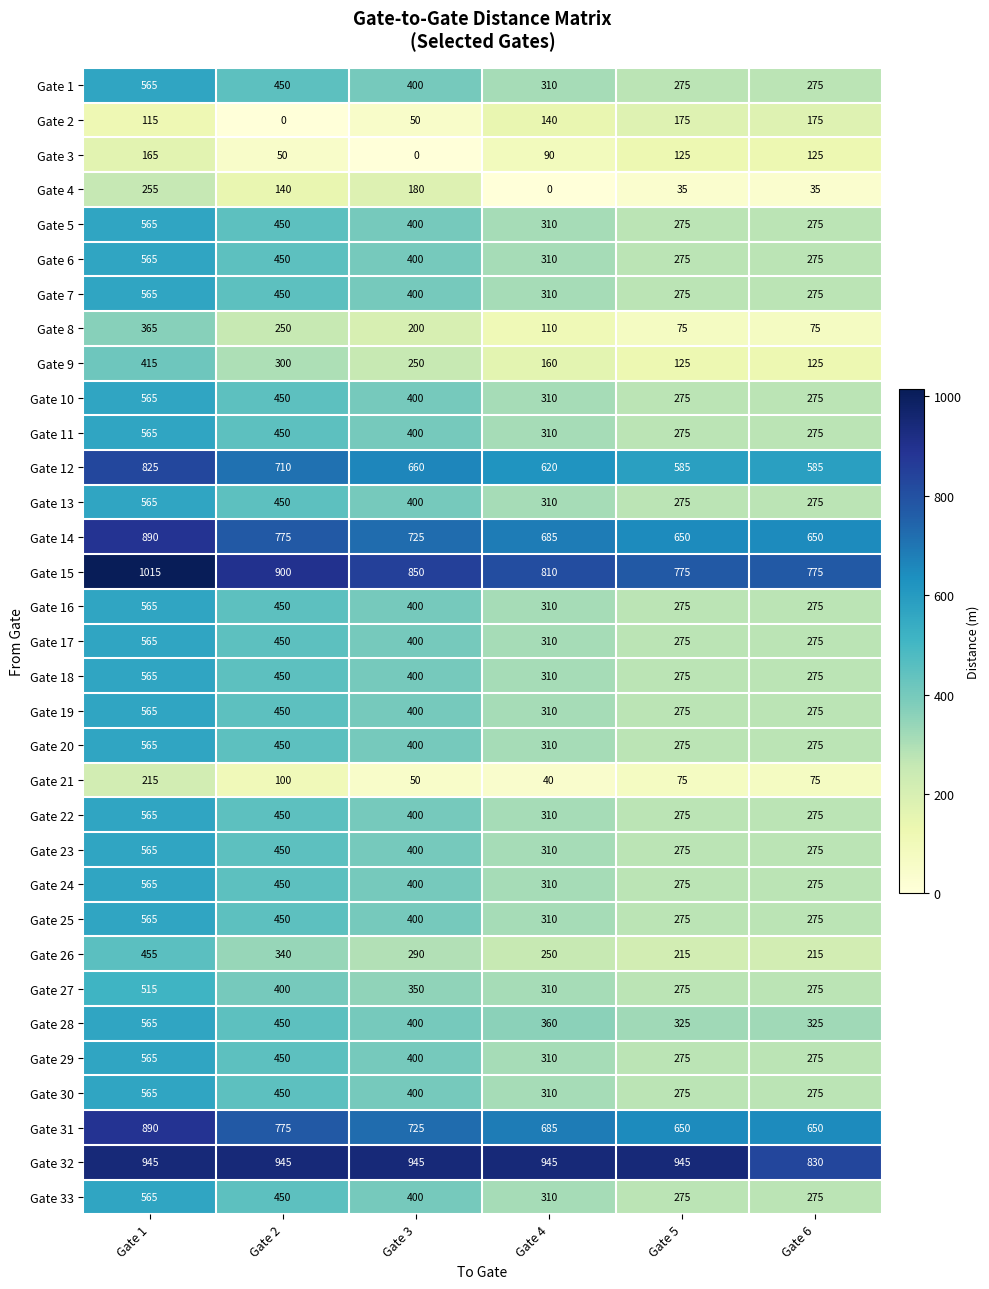

What is the sum of all Gate 21 values?

555